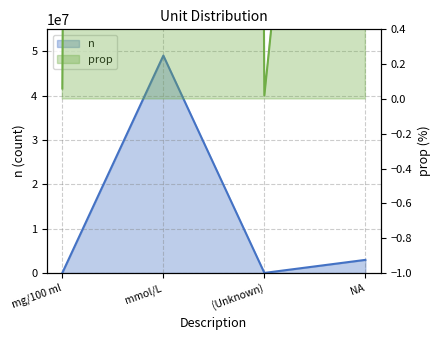

Reading left to right, list all the values displayed in this chart.

n: 30975.0	49074320.0	10073.0	2953718.0
prop: 0.1	94.2	0.0	5.7